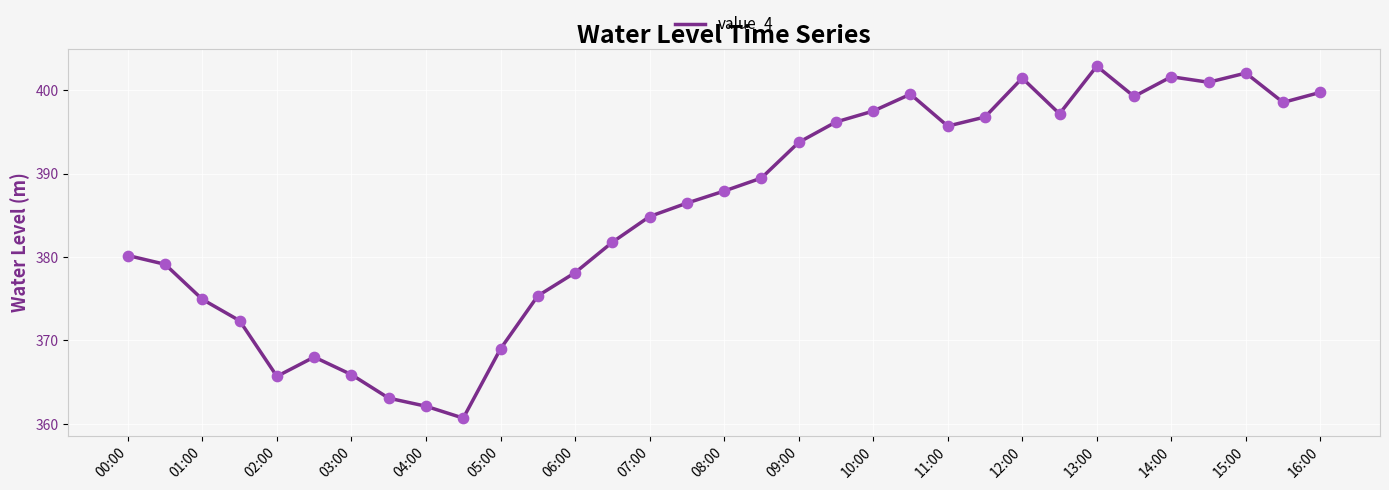

What is the greatest value displayed?

402.9